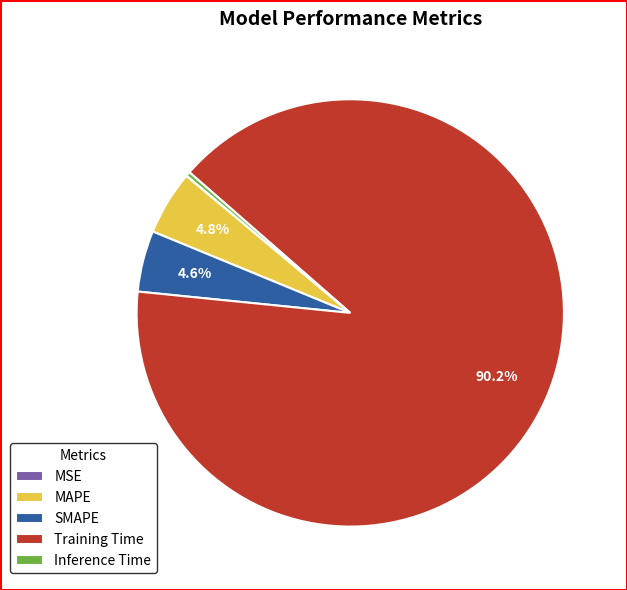

Which slice is the largest?

Training Time